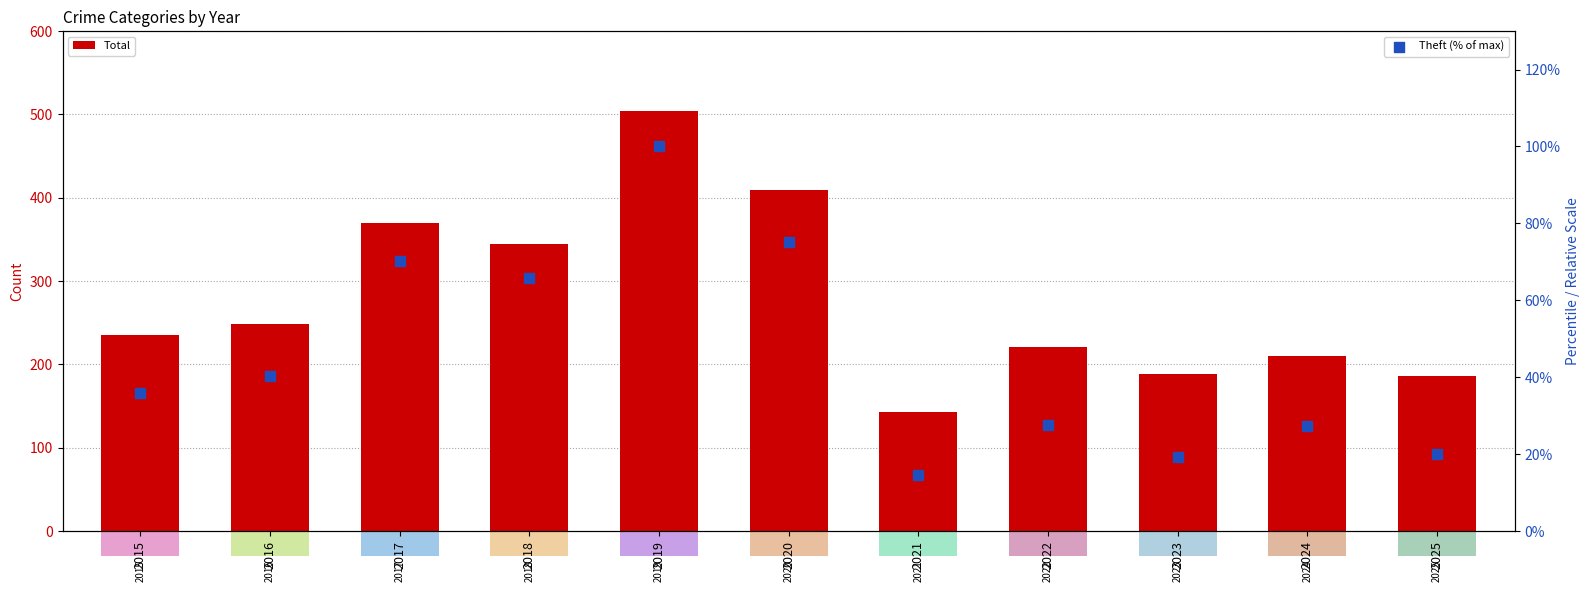

At how many categories does at least one series exceed 119?

11